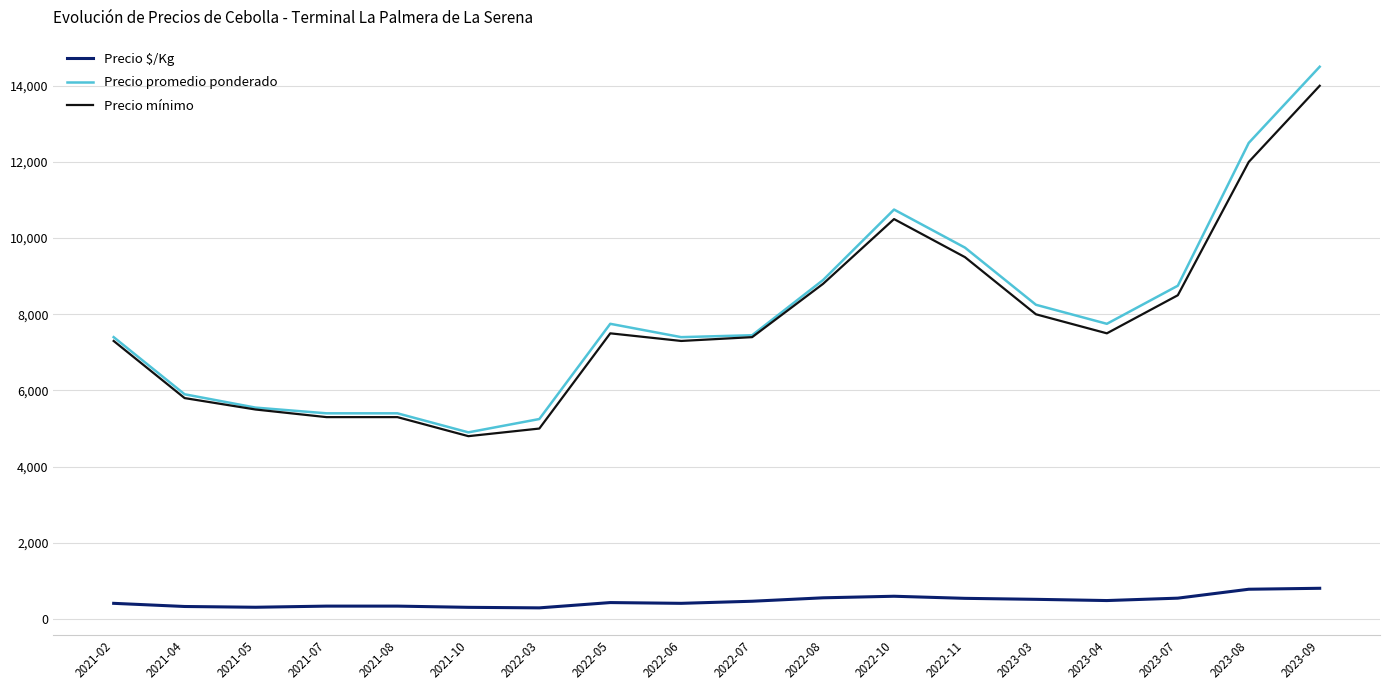

What is the difference between the highest and lowest values at 2022-06?

6989